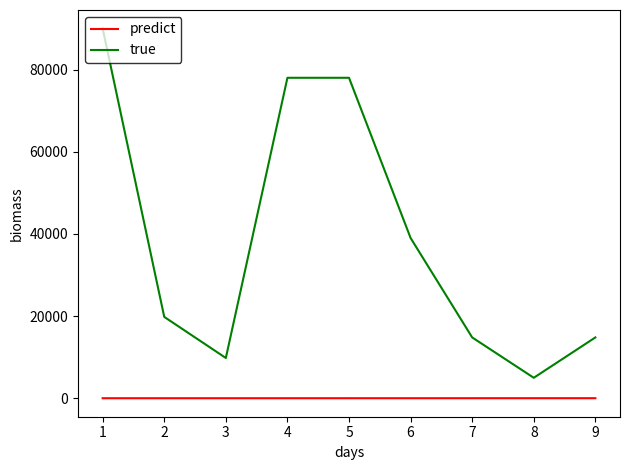

What is the greatest value displayed?

90000